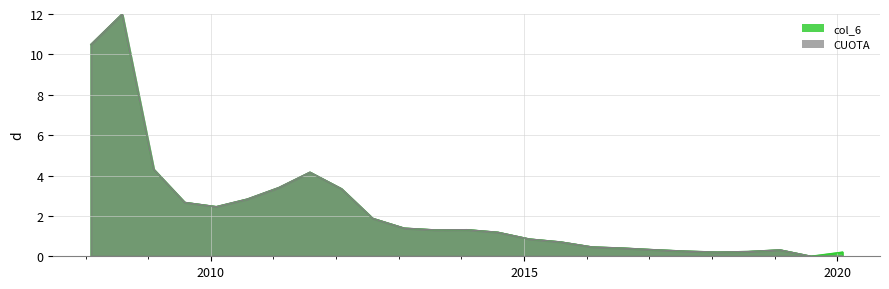

What is the sum of all CUOTA values?

56.5